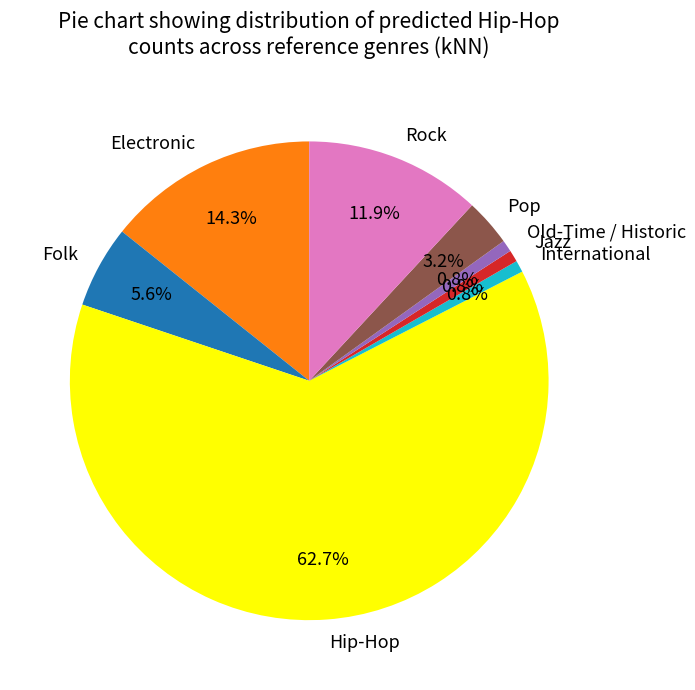

How much of the chart is everything except Jazz?

99.2%